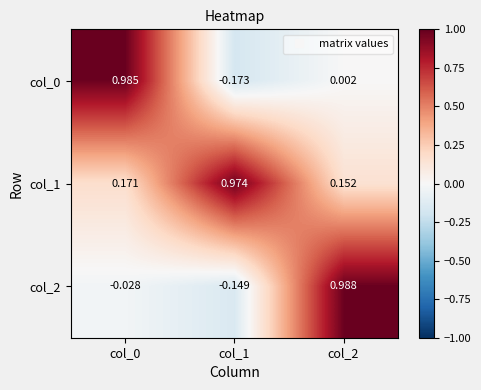

Count the number of categories in the chart.

3